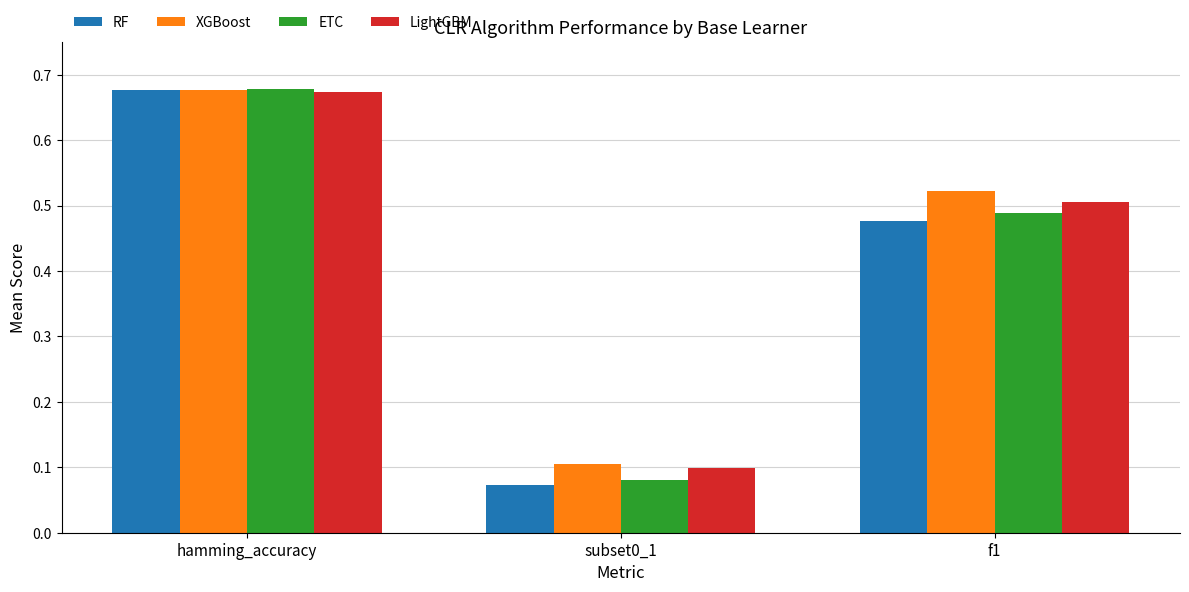

Rank the series by their average value, from lowest to highest.

RF, ETC, LightGBM, XGBoost